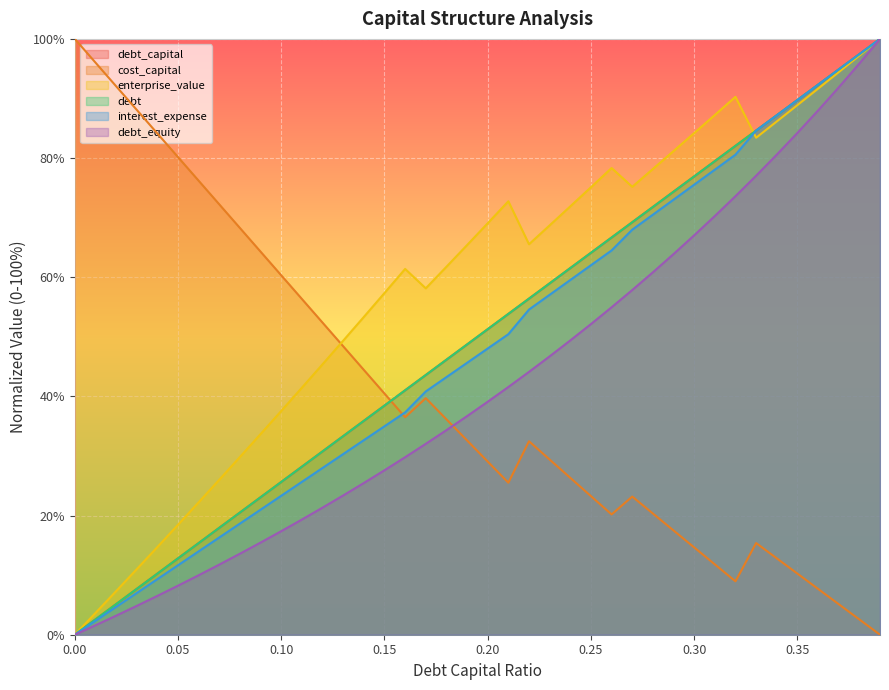

At which label does debt first exceed 51?

0.2